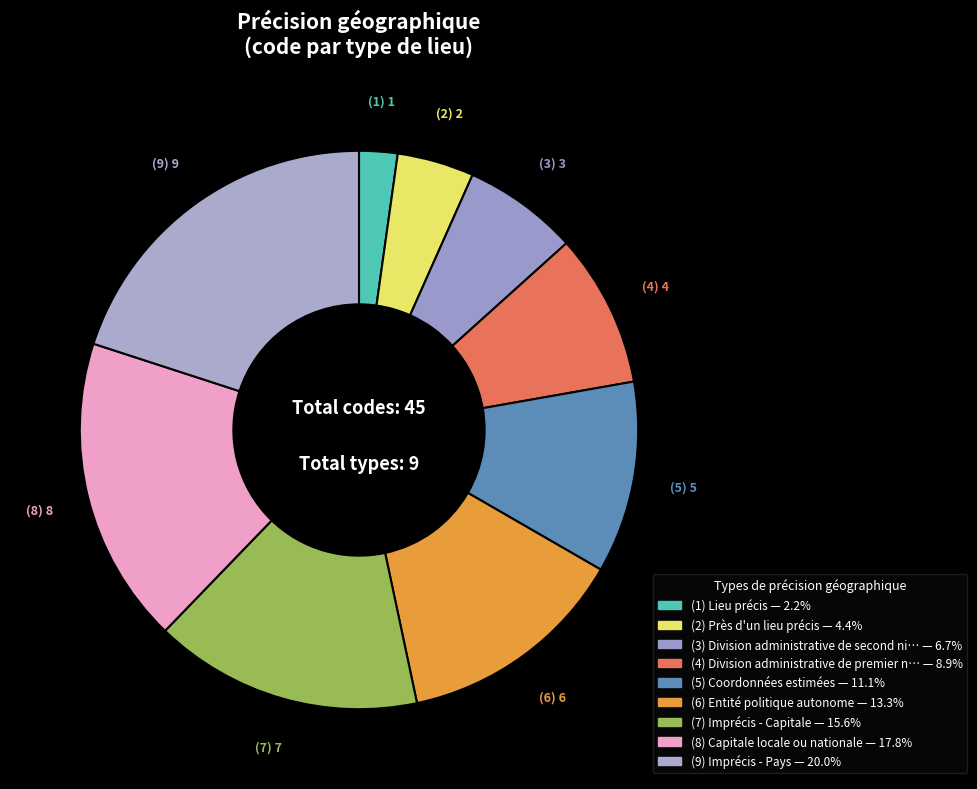

To the nearest percent, what is the difference between the largest and smallest slice percentages?

18%